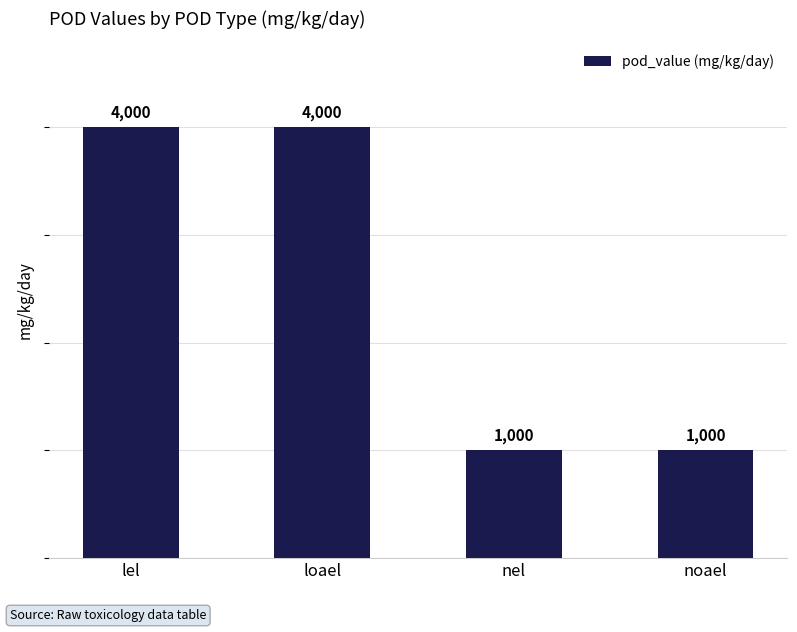

Read the value at loael.

4000